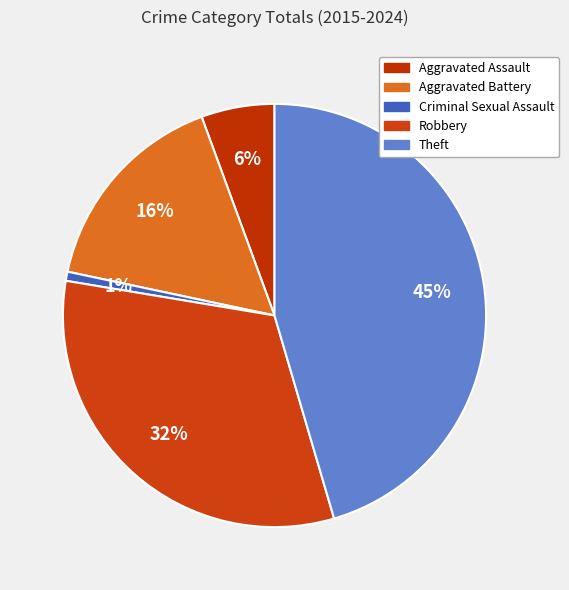

Count the number of slices in the pie.

5